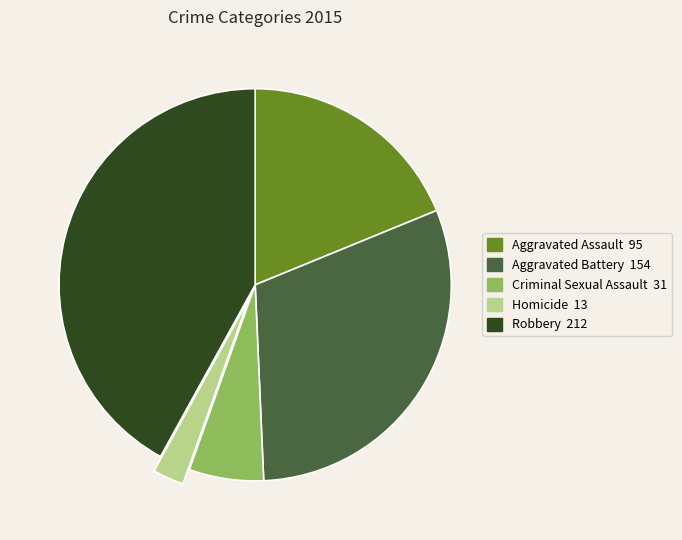

The Aggravated Assault slice represents 19% of the pie. True or false?

True